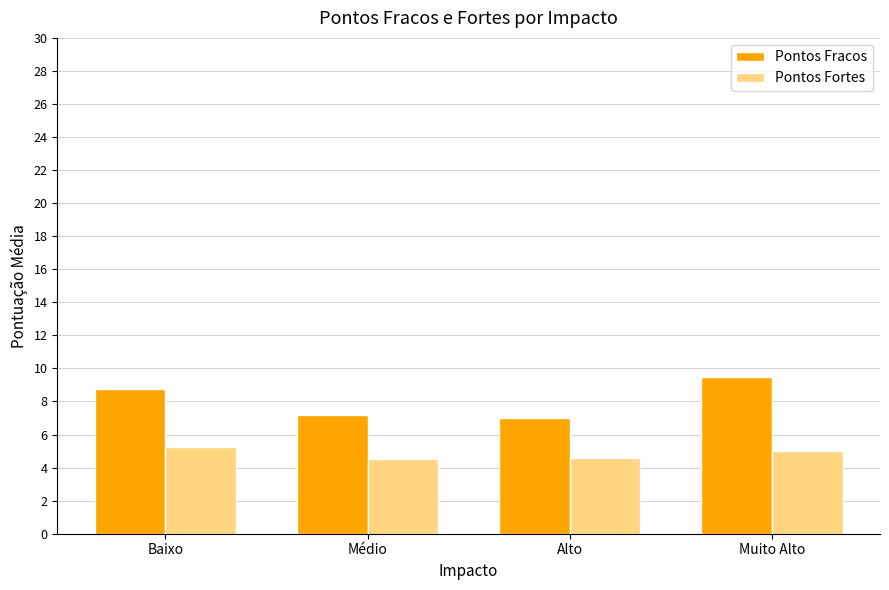

Between Baixo and Médio, which series saw the biggest shift?

Pontos Fracos